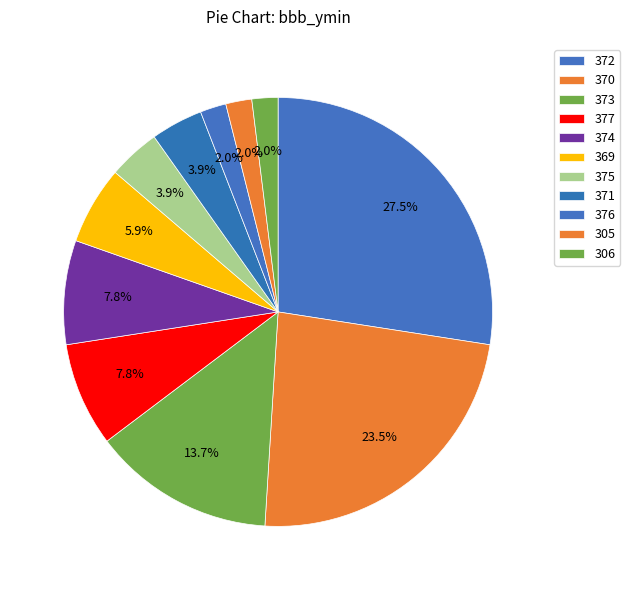

Count the number of slices in the pie.

11